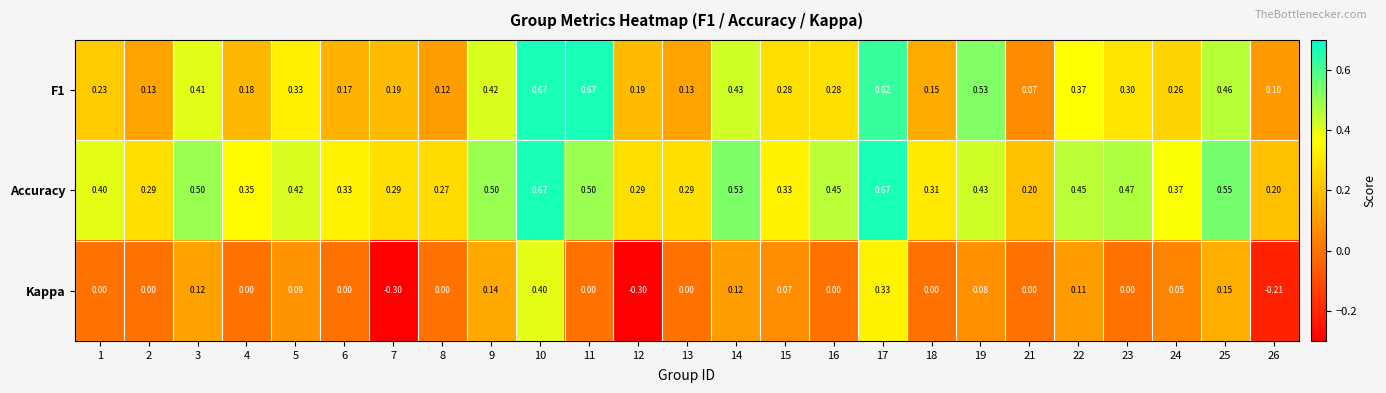

Which series has the largest total across all categories?

Accuracy